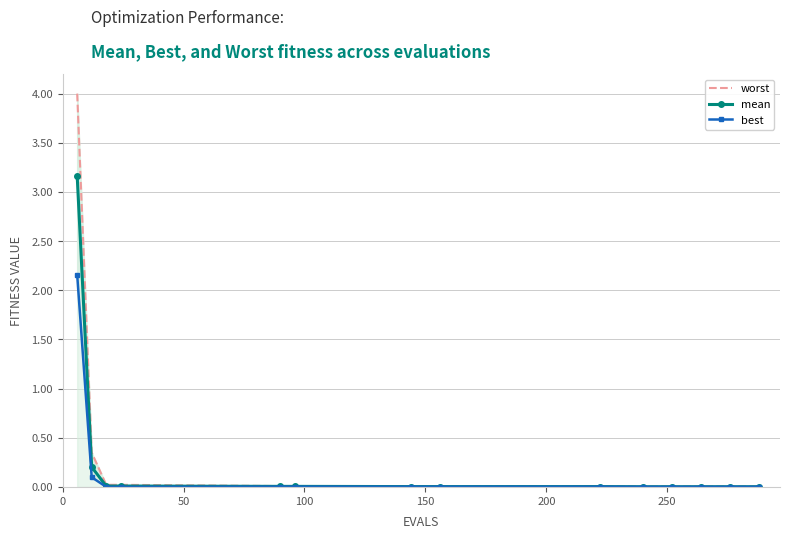

Reading left to right, extract all data points from this chart.

worst: 4.0	0.3	0.0	0.0	0.0	0.0	0.0	0.0	0.0	0.0	0.0	0.0	0.0	0.0
mean: 3.2	0.2	0.0	0.0	0.0	0.0	0.0	0.0	0.0	0.0	0.0	0.0	0.0	0.0
best: 2.2	0.1	0.0	0.0	0.0	0.0	0.0	0.0	0.0	0.0	0.0	0.0	0.0	0.0